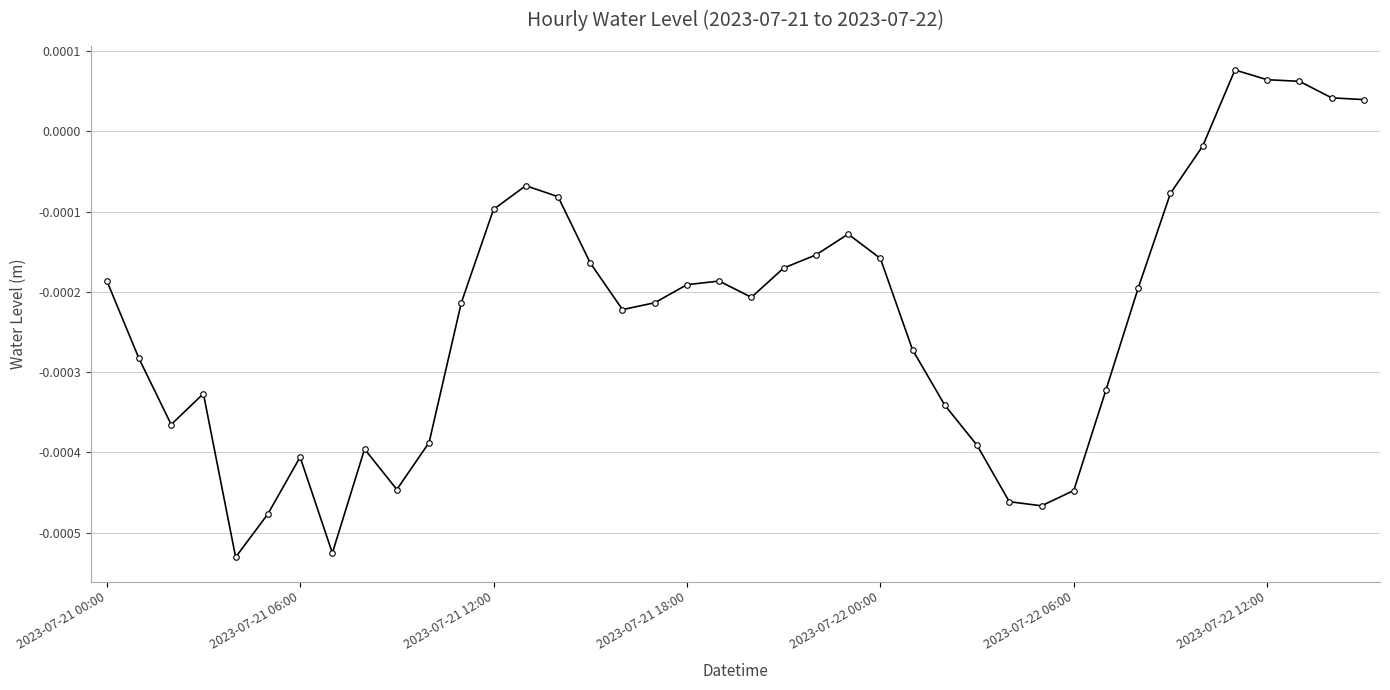

True or false: there are more than 1 points higher than both neighbors.

True